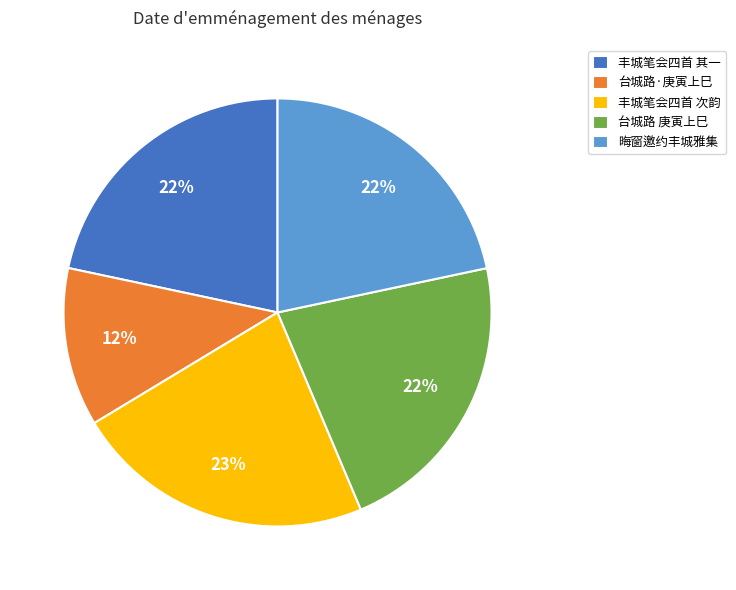

Which slice is the largest?

丰城笔会四首 次韵